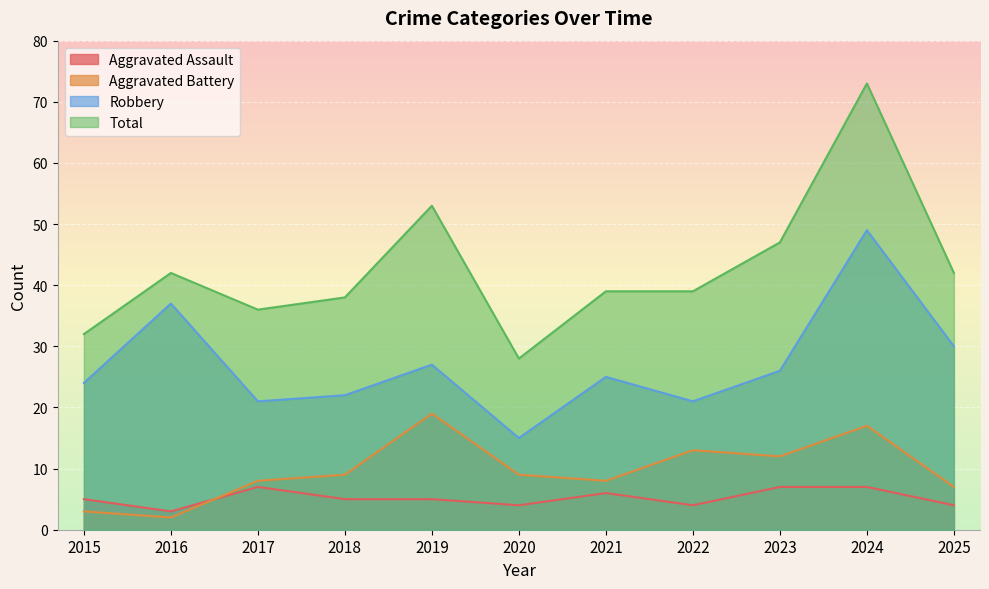

The Aggravated Assault series shows 2 at 2020. True or false?

False